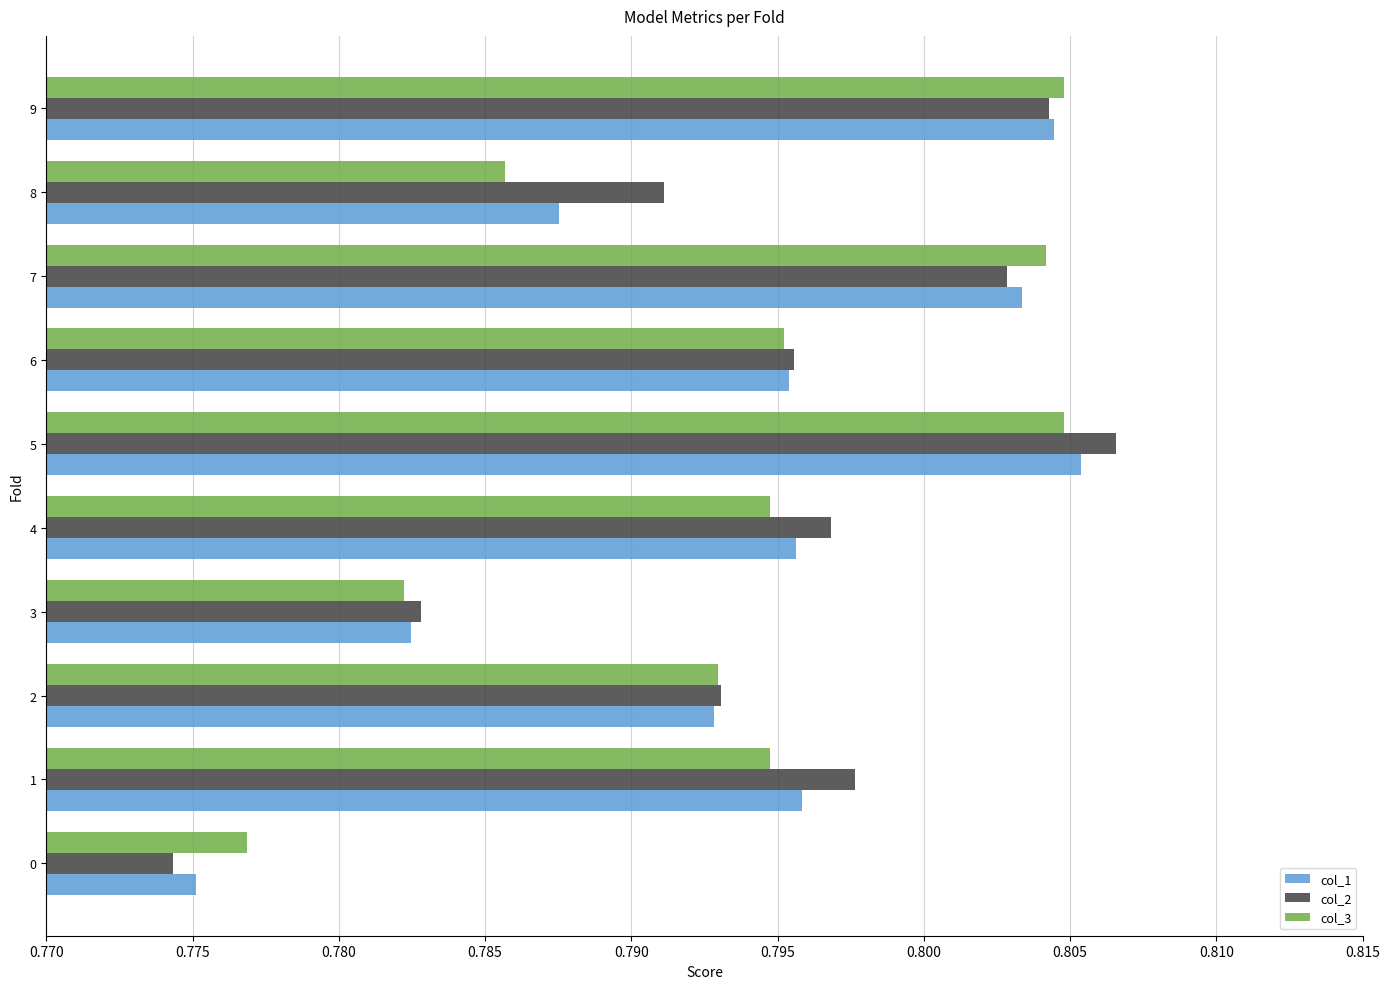

The col_1 series shows 1.1 at 8. True or false?

False